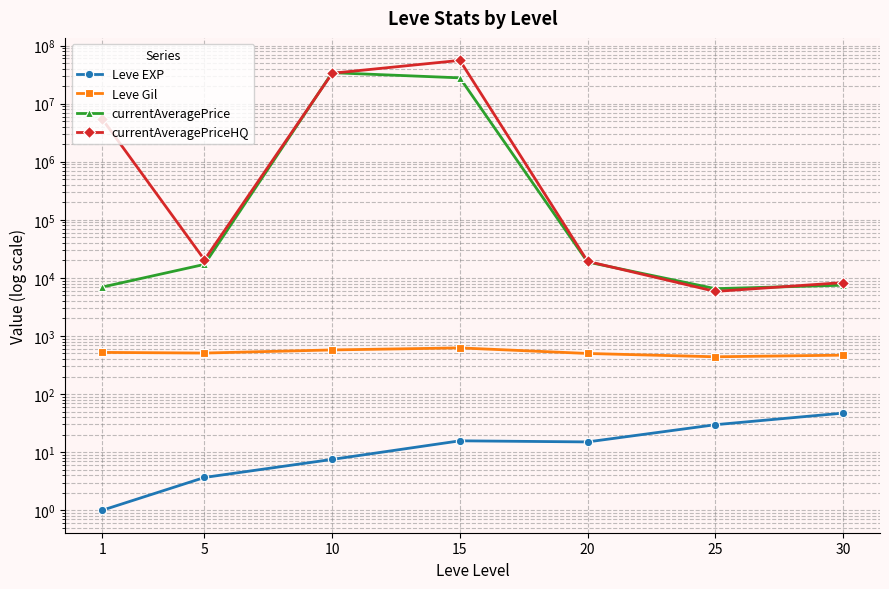

What is the spread (max minus min) of values at 1?

5425487.8